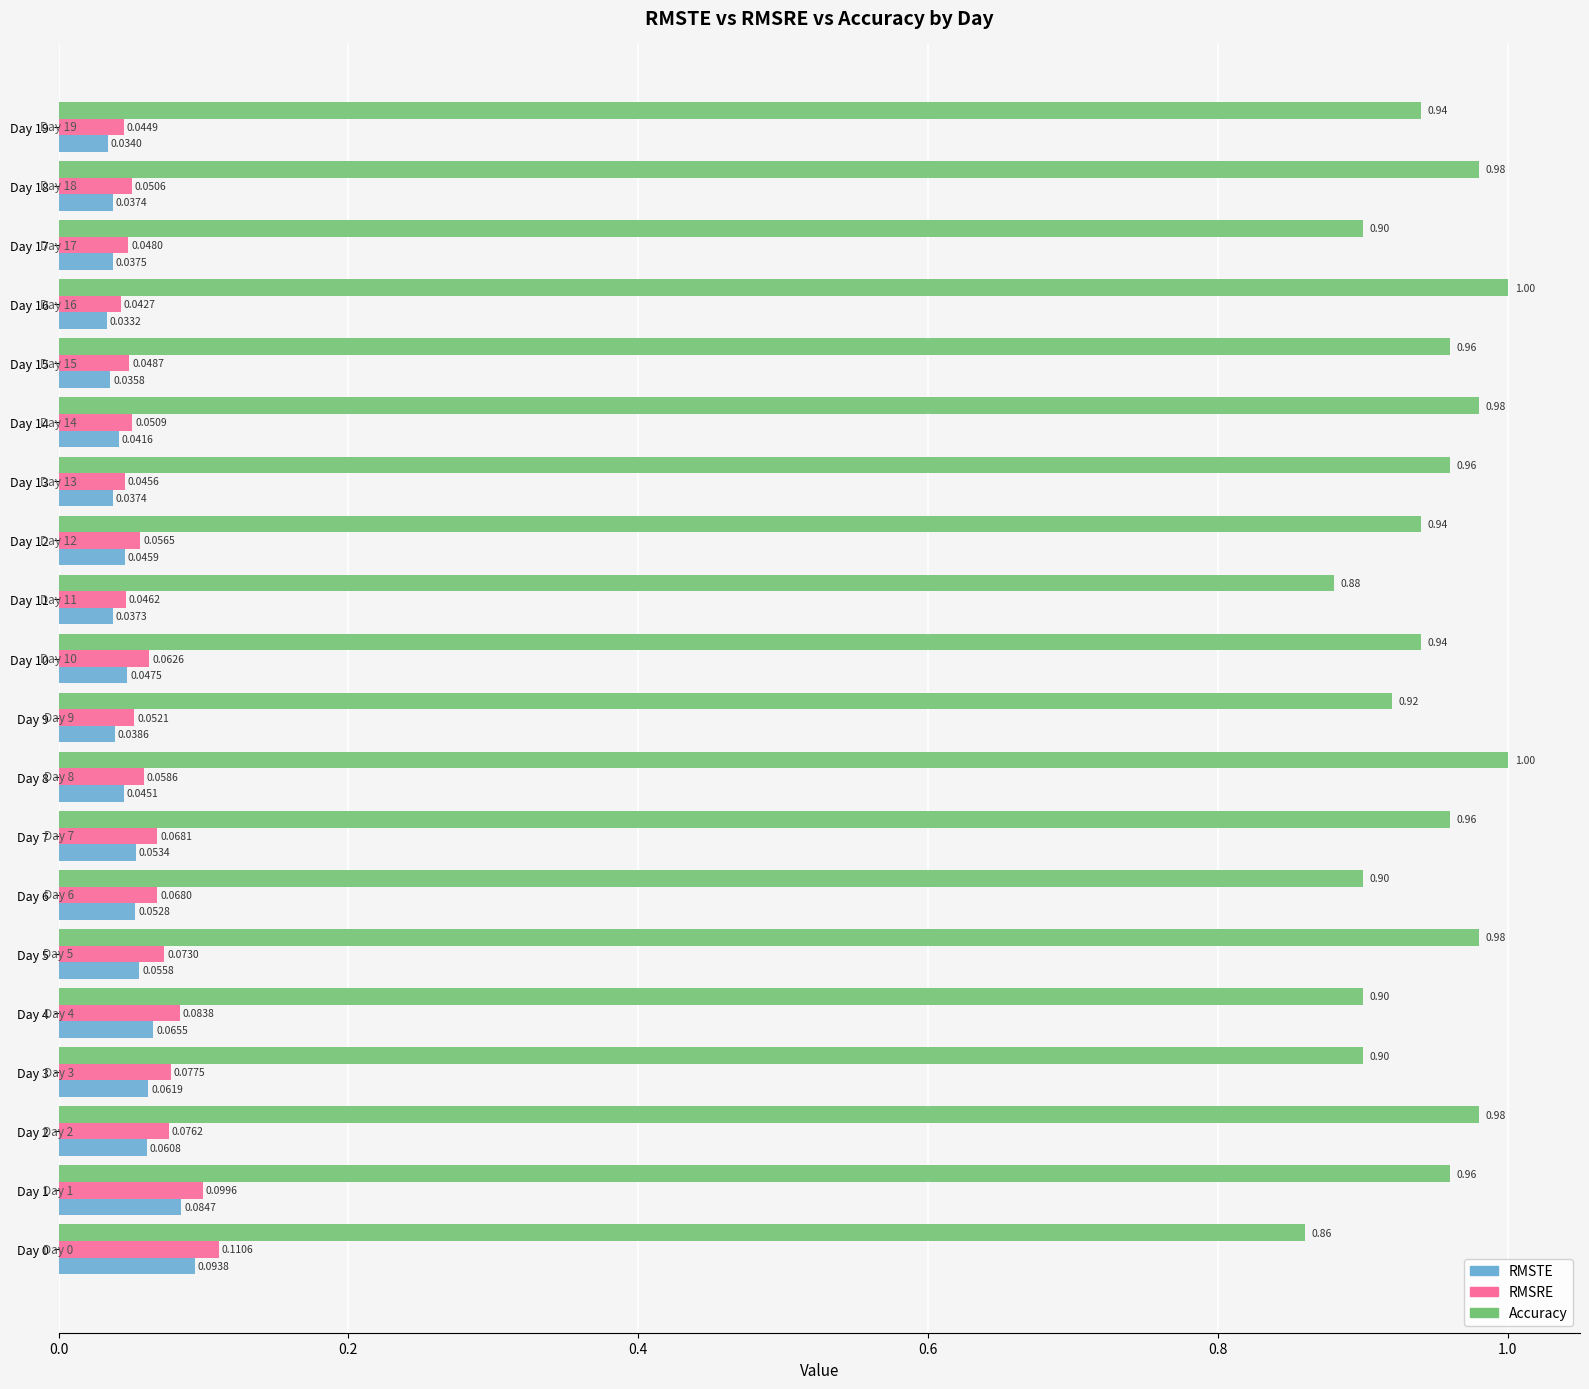

What are all the series names shown in the legend?

RMSTE, RMSRE, Accuracy